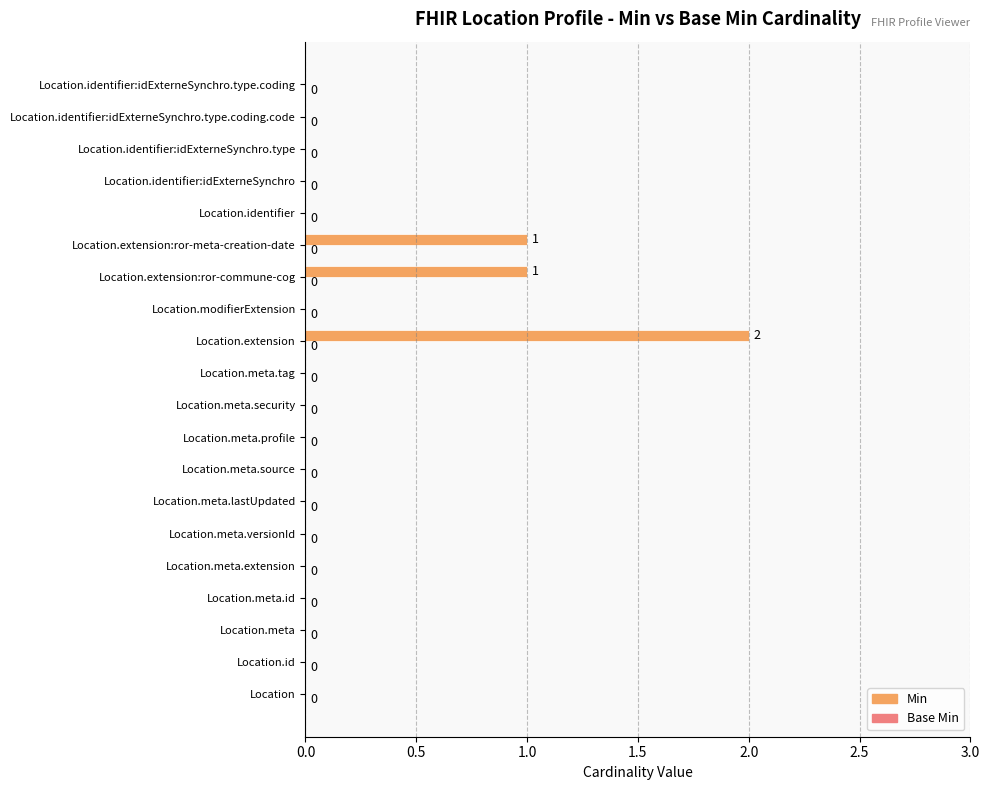

Does the chart contain stacked bars?

No